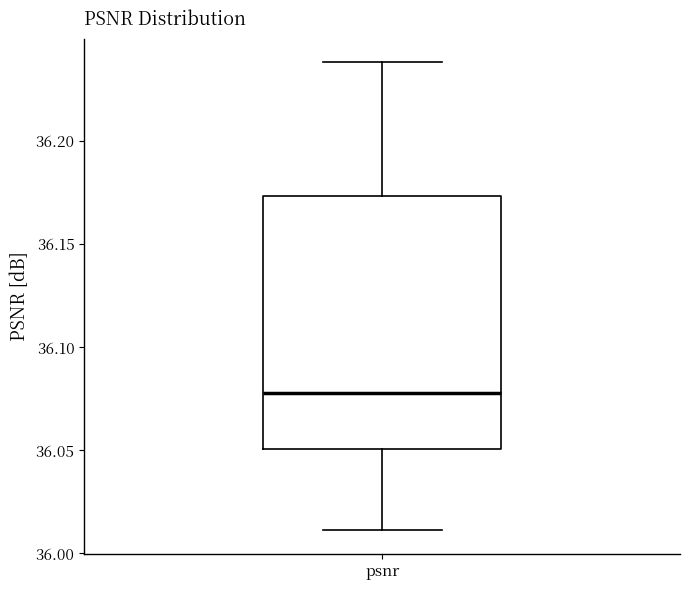

Where does the lower whisker of the box for psnr end on the y-axis? The values are not printed on the chart, so give them approximately, as read against the axis.

36.010